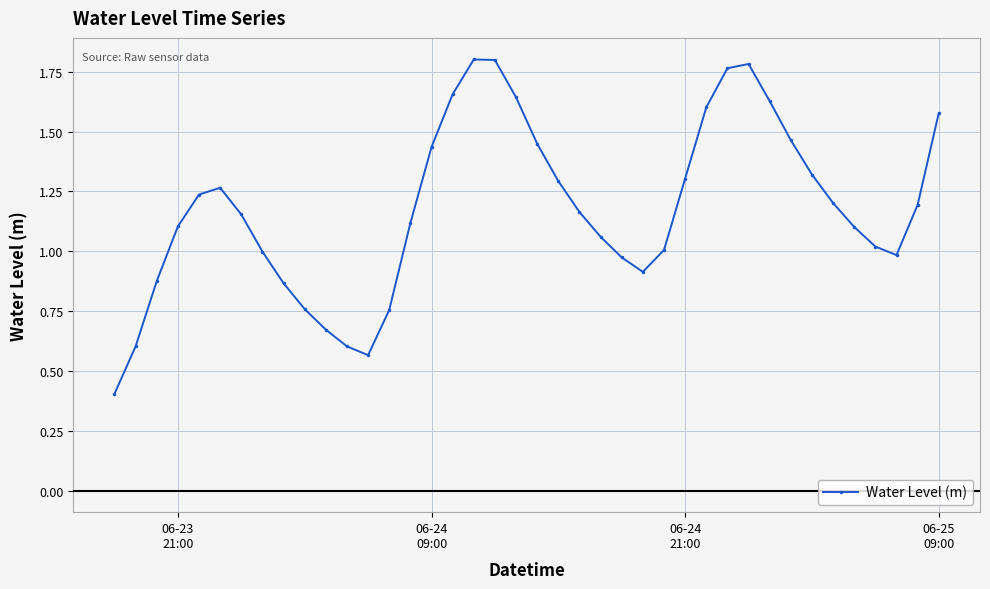

How many distinct data groups are displayed?

1